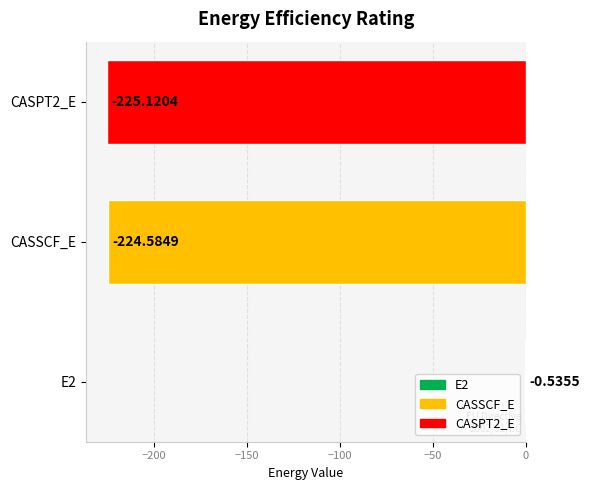

How many series are shown in this chart?

1